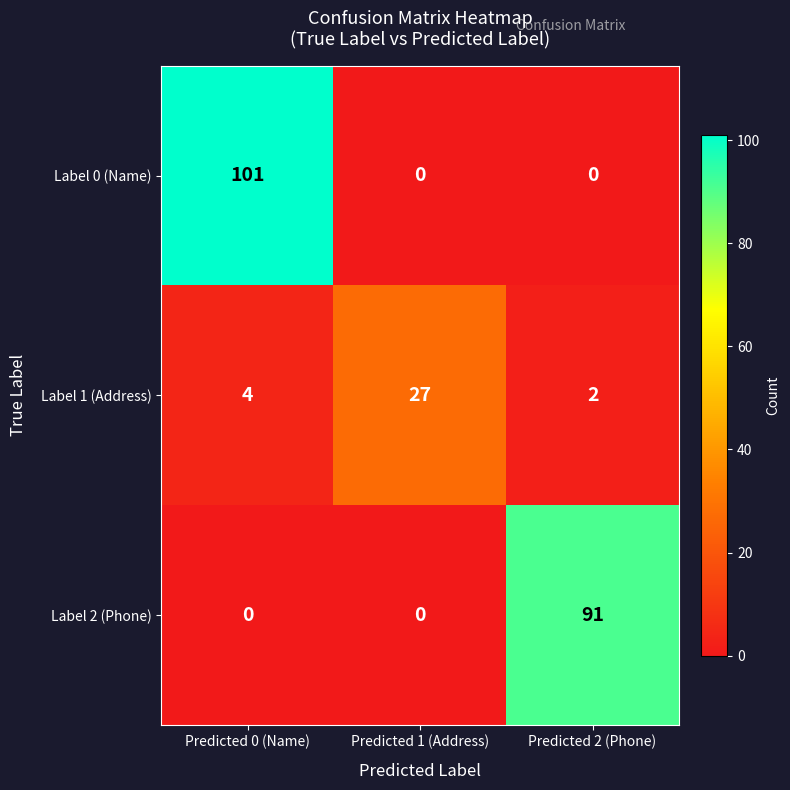

Count the Label 0 (Name) values in the range 0 to 101.

3